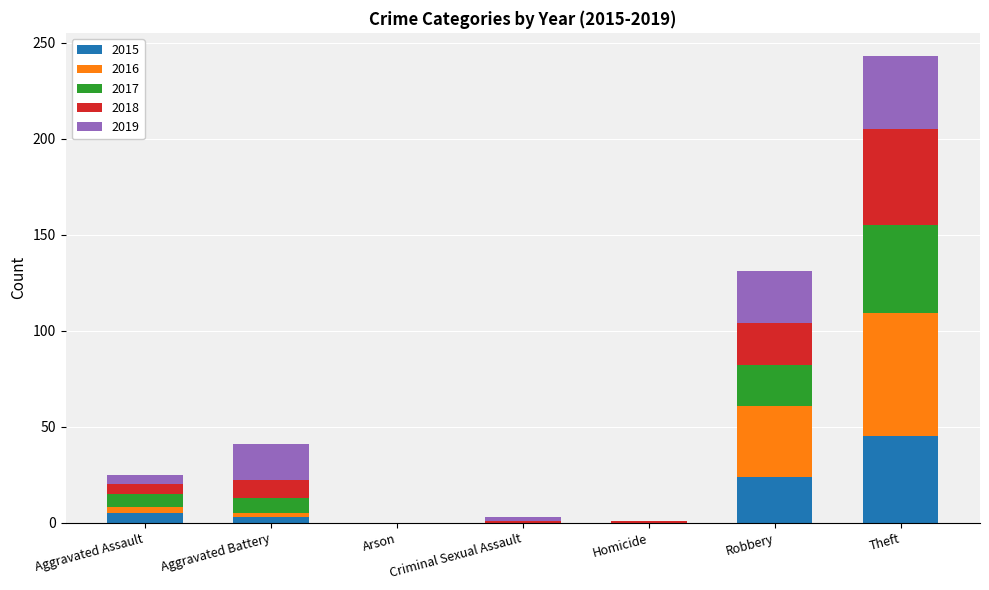

What is the highest value of the 2015 series?

45